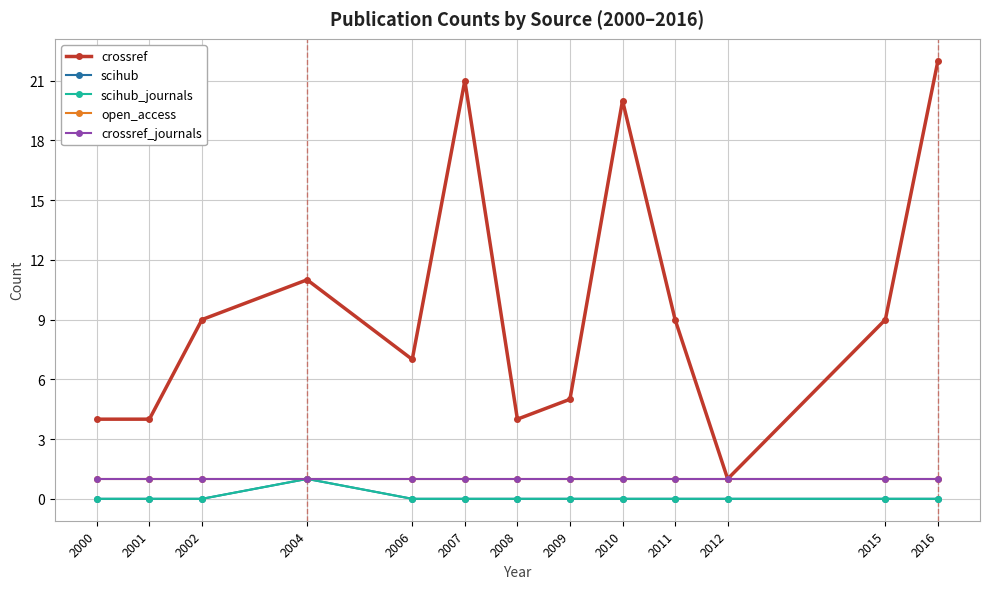

Is this an area chart (filled region under the line)?

No